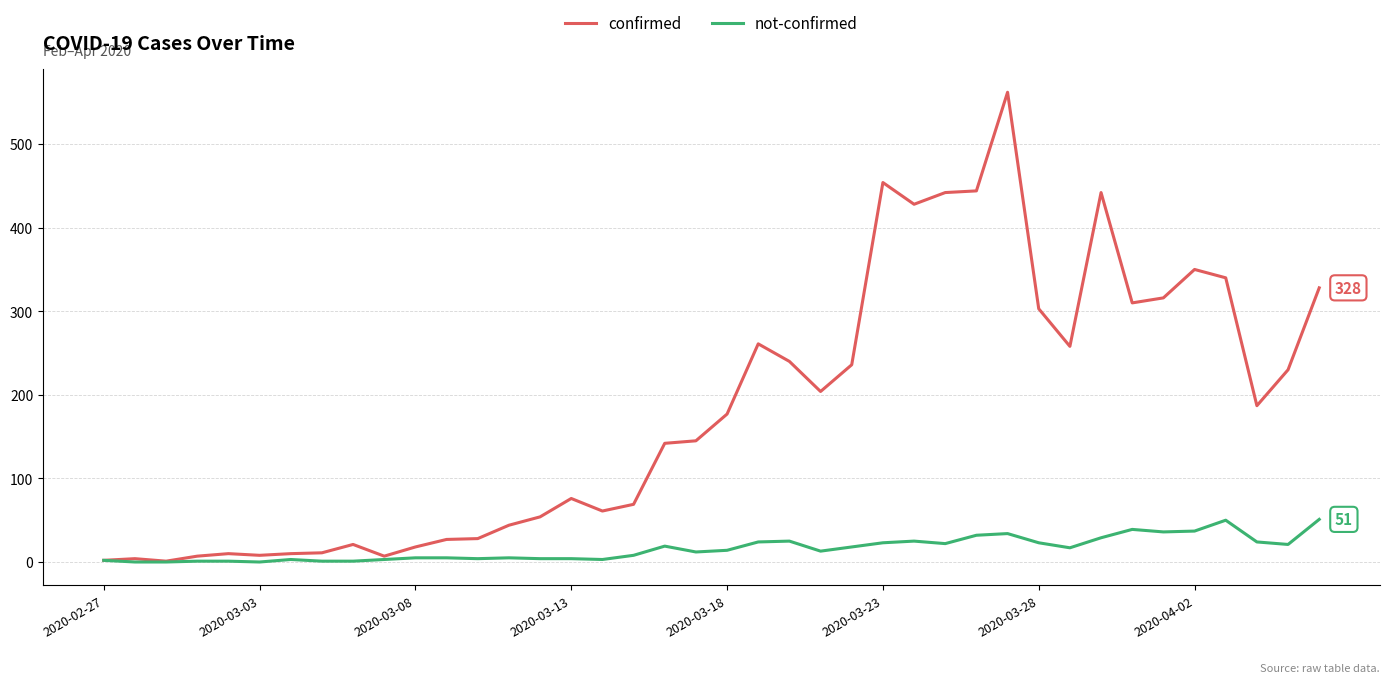

Which series has the widest spread of values?

confirmed